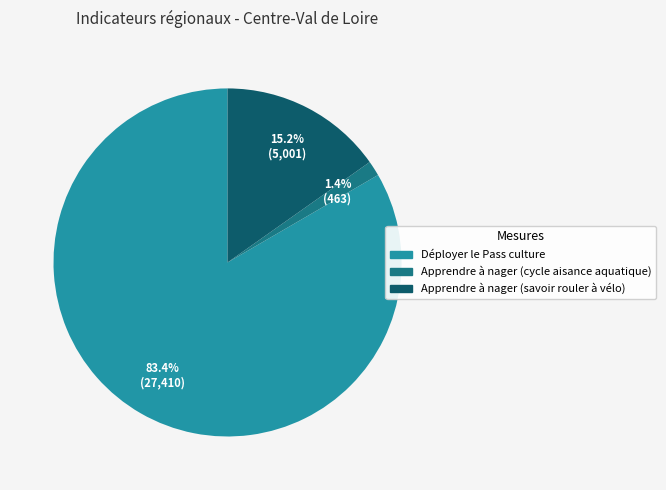

Is the sum of Déployer le Pass culture and Apprendre à nager (cycle aisance aquatique) greater than half?

Yes